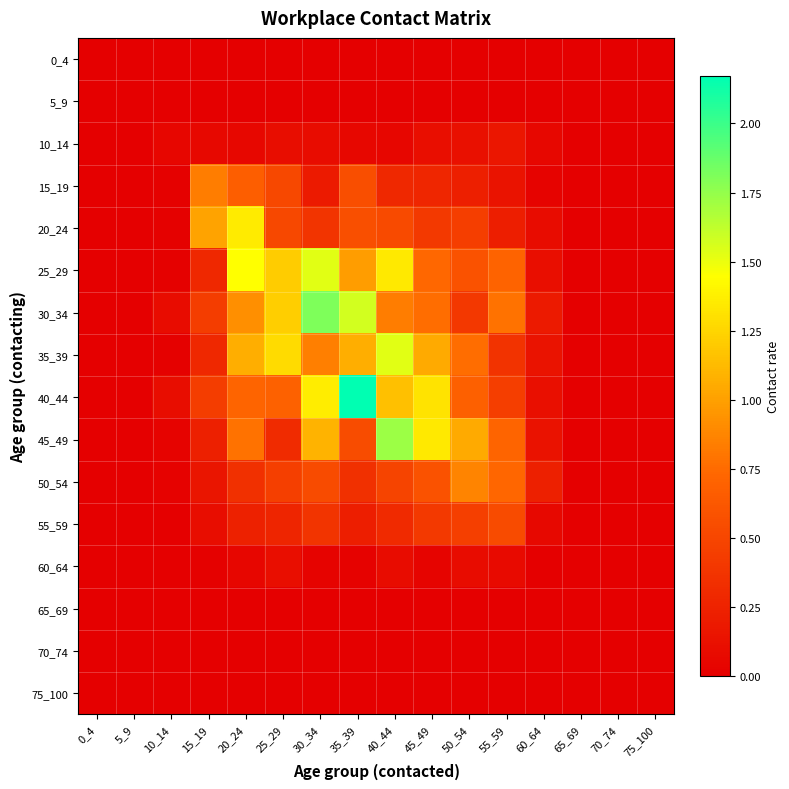

Reading right to left, extract all data points from this chart.

0_4: 75_100=0.0	70_74=0.0	65_69=0.0	60_64=0.0	55_59=0.0	50_54=0.0	45_49=0.0	40_44=0.0	35_39=0.0	30_34=0.0	25_29=0.0	20_24=0.0	15_19=0.0	10_14=0.0	5_9=0.0	0_4=0.0
5_9: 75_100=0.0	70_74=0.0	65_69=0.0	60_64=0.0	55_59=0.0	50_54=0.0	45_49=0.0	40_44=0.0	35_39=0.0	30_34=0.0	25_29=0.0	20_24=0.0	15_19=0.0	10_14=0.0	5_9=0.0	0_4=0.0
10_14: 75_100=0.0	70_74=0.0	65_69=0.0	60_64=0.1	55_59=0.2	50_54=0.1	45_49=0.1	40_44=0.0	35_39=0.1	30_34=0.1	25_29=0.1	20_24=0.1	15_19=0.1	10_14=0.0	5_9=0.0	0_4=0.0
15_19: 75_100=0.0	70_74=0.0	65_69=0.0	60_64=0.0	55_59=0.1	50_54=0.2	45_49=0.3	40_44=0.3	35_39=0.6	30_34=0.2	25_29=0.5	20_24=0.7	15_19=0.8	10_14=0.0	5_9=0.0	0_4=0.0
20_24: 75_100=0.0	70_74=0.0	65_69=0.0	60_64=0.1	55_59=0.2	50_54=0.4	45_49=0.4	40_44=0.5	35_39=0.6	30_34=0.4	25_29=0.5	20_24=1.3	15_19=1.0	10_14=0.0	5_9=0.0	0_4=0.0
25_29: 75_100=0.0	70_74=0.0	65_69=0.0	60_64=0.1	55_59=0.7	50_54=0.6	45_49=0.7	40_44=1.3	35_39=1.0	30_34=1.5	25_29=1.2	20_24=1.4	15_19=0.3	10_14=0.0	5_9=0.0	0_4=0.0
30_34: 75_100=0.0	70_74=0.0	65_69=0.0	60_64=0.2	55_59=0.8	50_54=0.4	45_49=0.8	40_44=0.8	35_39=1.6	30_34=1.8	25_29=1.2	20_24=0.9	15_19=0.4	10_14=0.1	5_9=0.0	0_4=0.0
35_39: 75_100=0.0	70_74=0.0	65_69=0.0	60_64=0.1	55_59=0.4	50_54=0.8	45_49=1.0	40_44=1.5	35_39=1.1	30_34=0.8	25_29=1.3	20_24=1.1	15_19=0.3	10_14=0.0	5_9=0.0	0_4=0.0
40_44: 75_100=0.0	70_74=0.0	65_69=0.0	60_64=0.1	55_59=0.4	50_54=0.7	45_49=1.3	40_44=1.1	35_39=2.2	30_34=1.4	25_29=0.7	20_24=0.7	15_19=0.4	10_14=0.1	5_9=0.0	0_4=0.0
45_49: 75_100=0.0	70_74=0.0	65_69=0.0	60_64=0.1	55_59=0.7	50_54=1.0	45_49=1.3	40_44=1.7	35_39=0.5	30_34=1.1	25_29=0.3	20_24=0.8	15_19=0.2	10_14=0.0	5_9=0.0	0_4=0.0
50_54: 75_100=0.0	70_74=0.0	65_69=0.0	60_64=0.2	55_59=0.7	50_54=0.9	45_49=0.6	40_44=0.5	35_39=0.3	30_34=0.5	25_29=0.5	20_24=0.3	15_19=0.2	10_14=0.0	5_9=0.0	0_4=0.0
55_59: 75_100=0.0	70_74=0.0	65_69=0.0	60_64=0.1	55_59=0.5	50_54=0.5	45_49=0.4	40_44=0.3	35_39=0.2	30_34=0.4	25_29=0.3	20_24=0.2	15_19=0.1	10_14=0.0	5_9=0.0	0_4=0.0
60_64: 75_100=0.0	70_74=0.0	65_69=0.0	60_64=0.0	55_59=0.1	50_54=0.1	45_49=0.0	40_44=0.1	35_39=0.0	30_34=0.0	25_29=0.1	20_24=0.0	15_19=0.0	10_14=0.0	5_9=0.0	0_4=0.0
65_69: 75_100=0.0	70_74=0.0	65_69=0.0	60_64=0.0	55_59=0.0	50_54=0.0	45_49=0.0	40_44=0.0	35_39=0.0	30_34=0.0	25_29=0.0	20_24=0.0	15_19=0.0	10_14=0.0	5_9=0.0	0_4=0.0
70_74: 75_100=0.0	70_74=0.0	65_69=0.0	60_64=0.0	55_59=0.0	50_54=0.0	45_49=0.0	40_44=0.0	35_39=0.0	30_34=0.0	25_29=0.0	20_24=0.0	15_19=0.0	10_14=0.0	5_9=0.0	0_4=0.0
75_100: 75_100=0.0	70_74=0.0	65_69=0.0	60_64=0.0	55_59=0.0	50_54=0.0	45_49=0.0	40_44=0.0	35_39=0.0	30_34=0.0	25_29=0.0	20_24=0.0	15_19=0.0	10_14=0.0	5_9=0.0	0_4=0.0